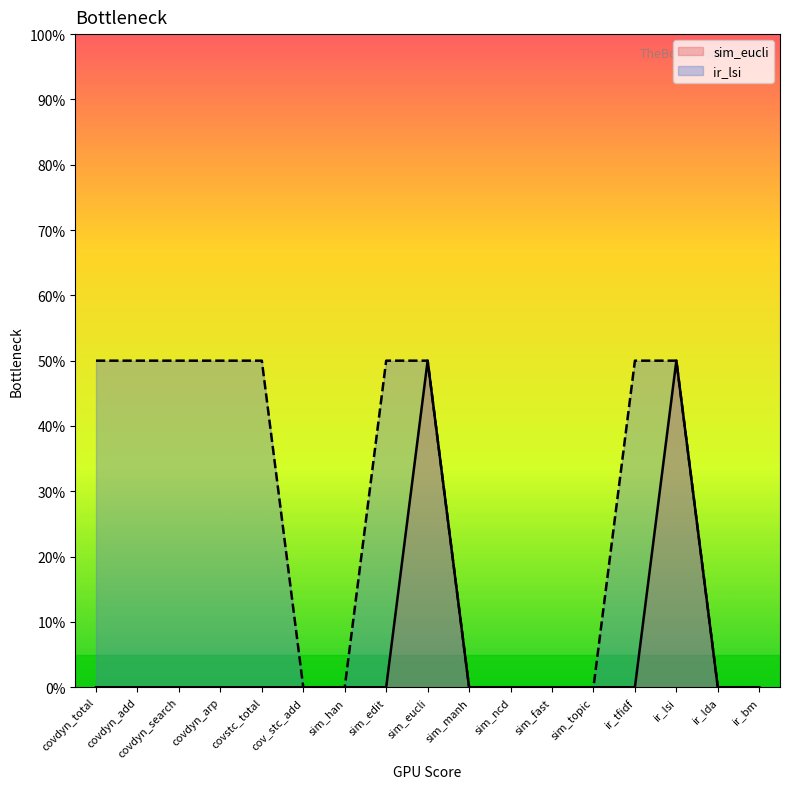

Between sim_fast and ir_lsi, which series saw the biggest shift?

sim_eucli